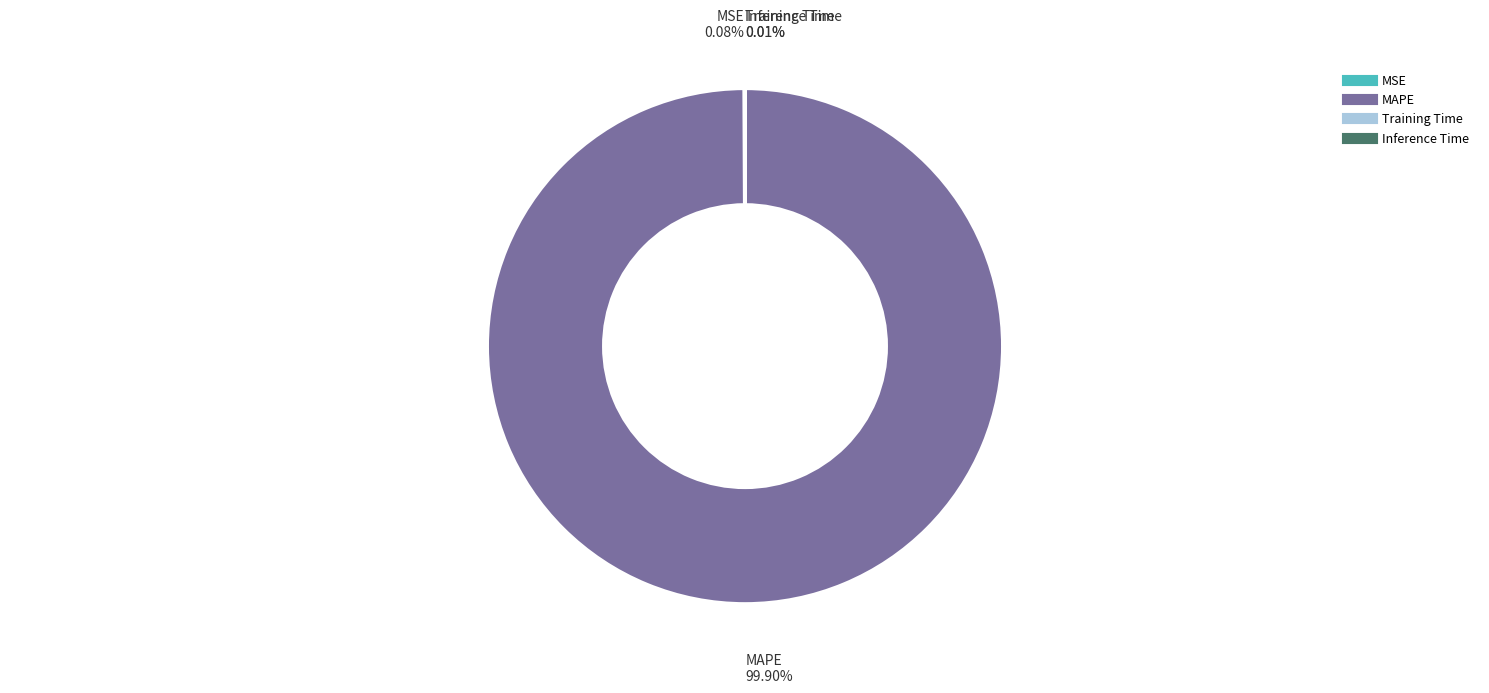

Does any single category account for the majority?

Yes